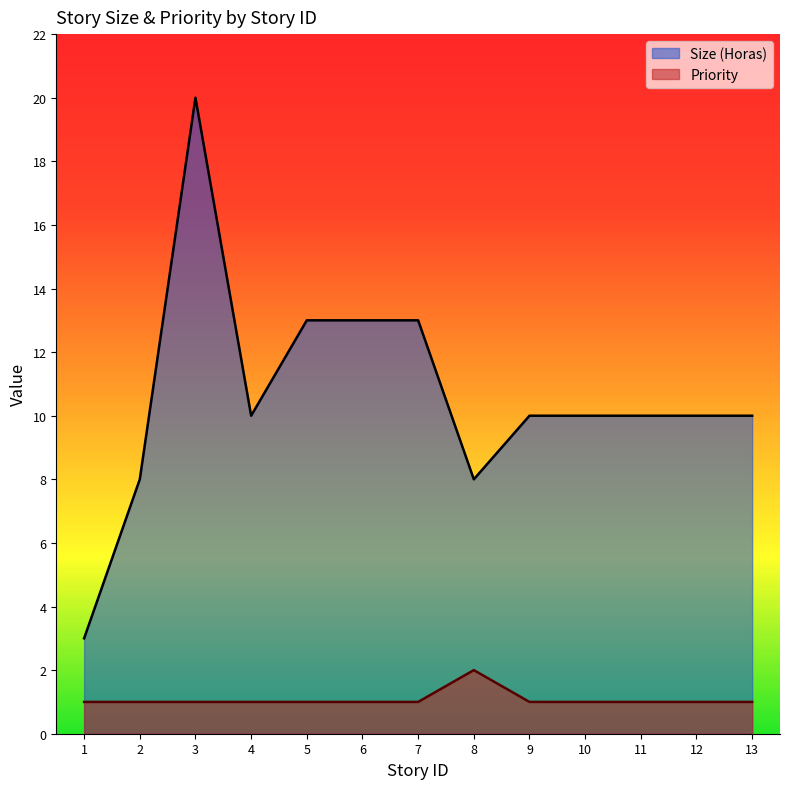

What is the value of the Priority point at the 6th from the left?

1